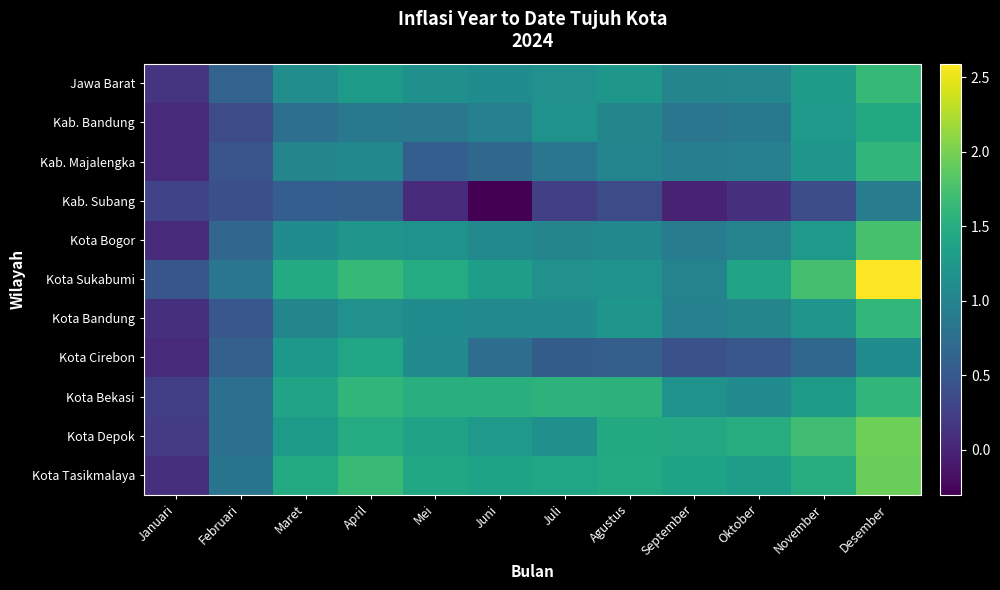

How many series are shown in this chart?

11